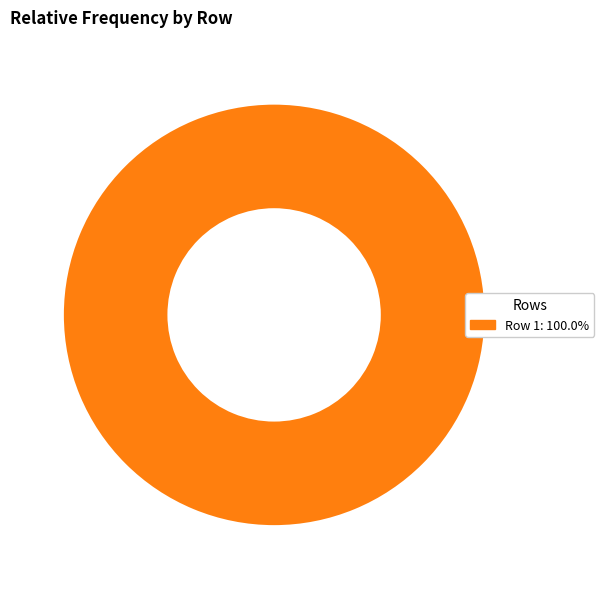

Does any single category account for the majority?

Yes